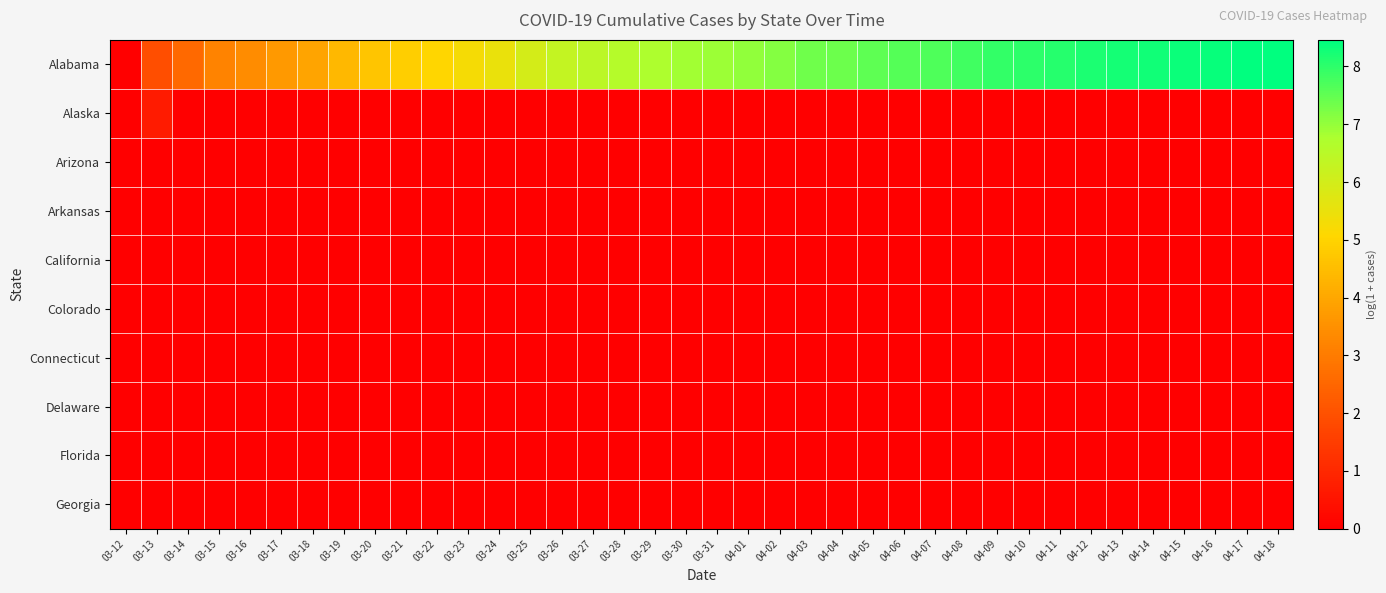

How many series are shown in this chart?

10